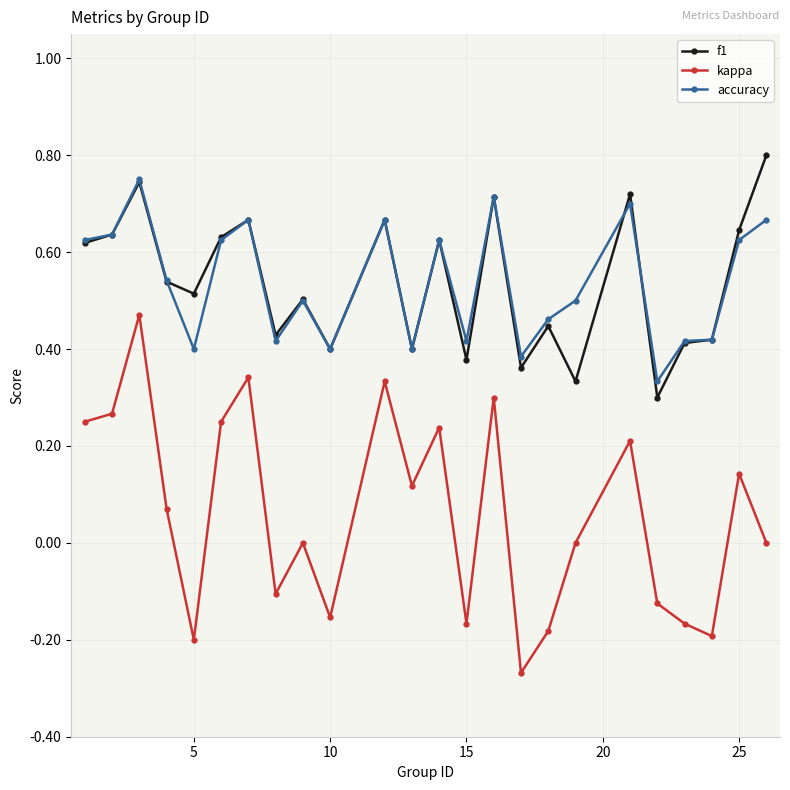

True or false: kappa has more than 1 interior local peaks.

True